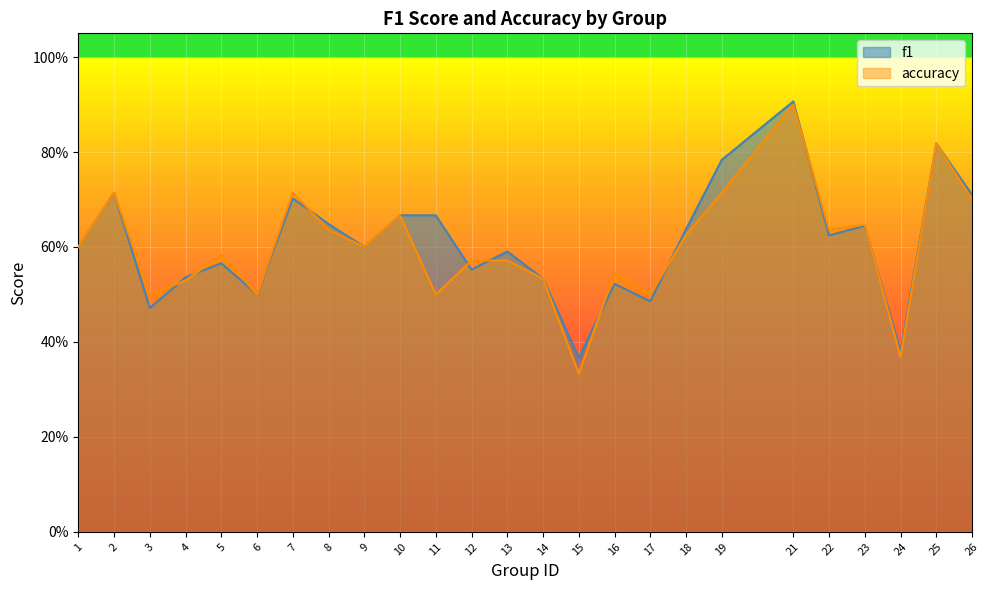

Count the number of data series in this chart.

2